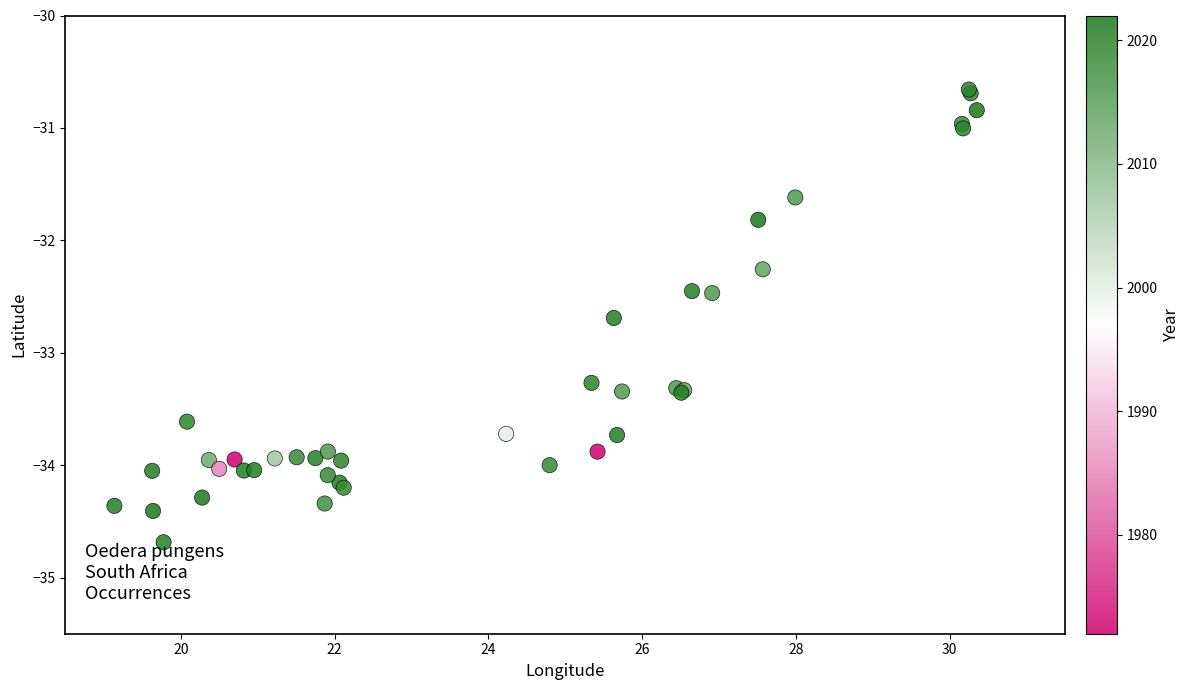

What Y value in the scatter plot is closest to -32?

-31.8